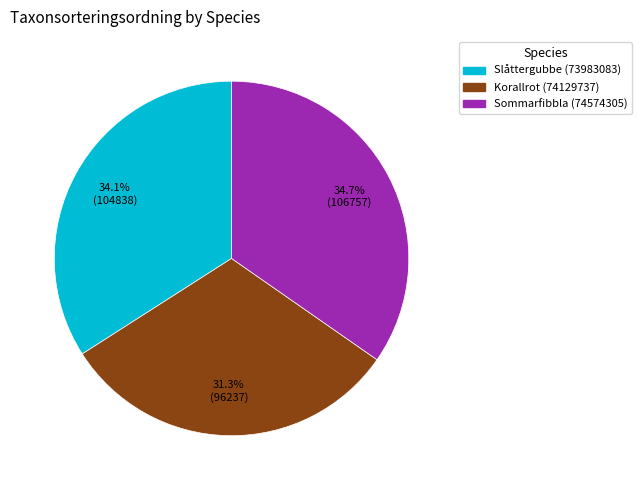

To the nearest percent, what portion does Slåttergubbe (73983083) represent?

34%